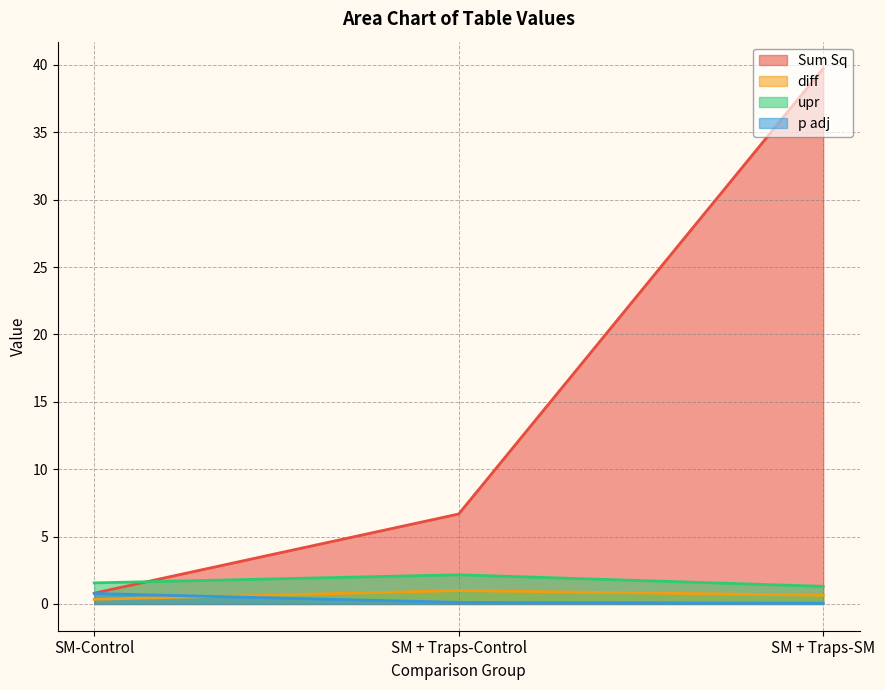

The value of diff at SM + Traps-SM is 1.1. True or false?

False